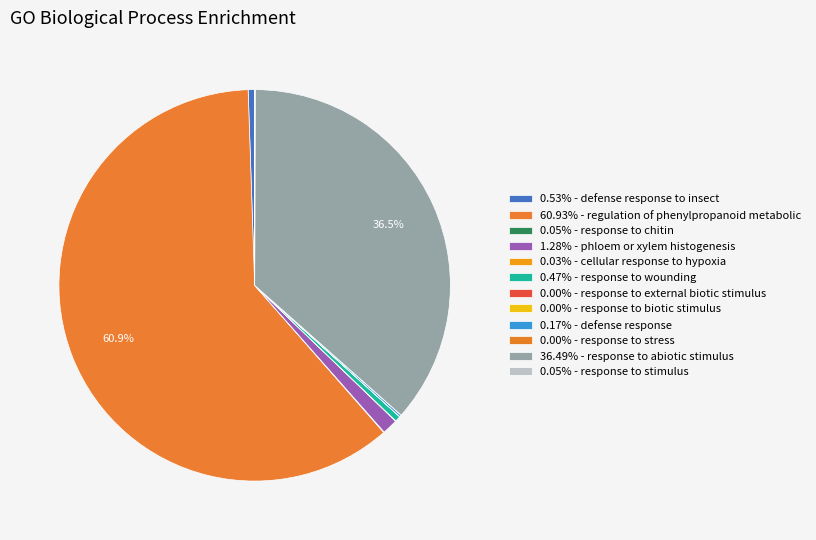

How many slices are in this pie chart?

12